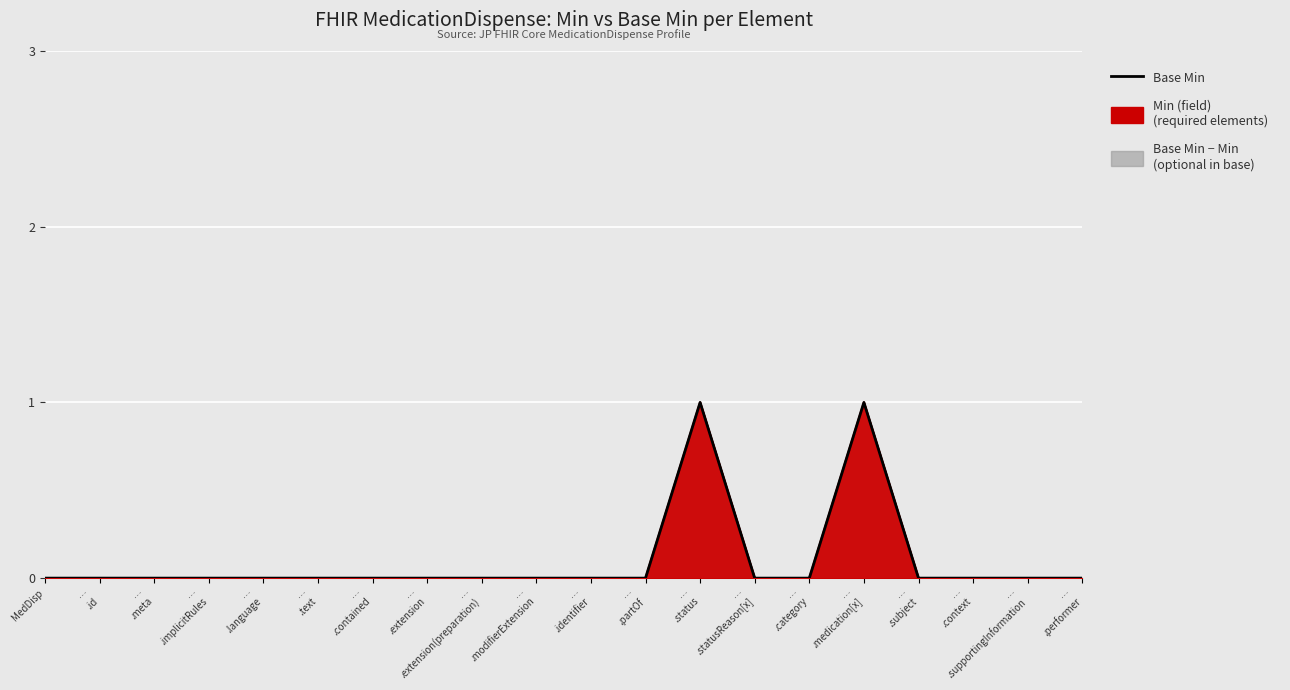

Reading left to right, transcribe all the data shown in this chart.

MedDisp=0	…
.id=0	…
.meta=0	…
.implicitRules=0	…
.language=0	…
.text=0	…
.contained=0	…
.extension=0	…
.extension(preparation)=0	…
.modifierExtension=0	…
.identifier=0	…
.partOf=0	…
.status=1	…
.statusReason[x]=0	…
.category=0	…
.medication[x]=1	…
.subject=0	…
.context=0	…
.supportingInformation=0	…
.performer=0